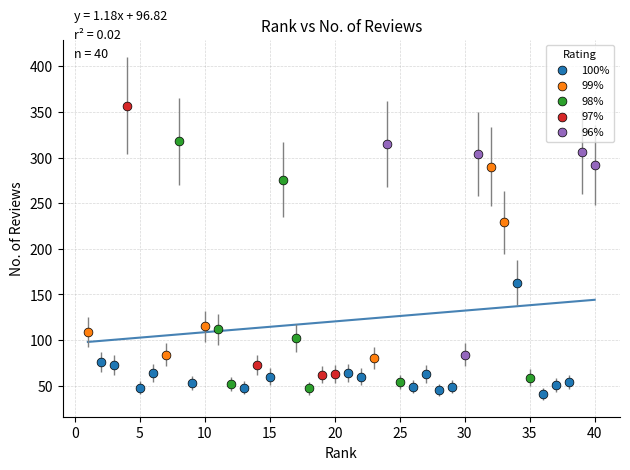

Which series has the widest spread of Y values?

97%